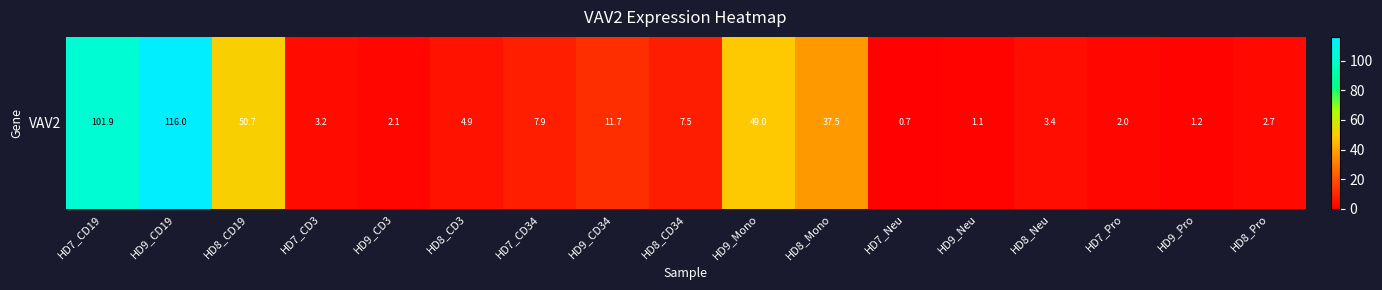

Reading left to right, list all the values displayed in this chart.

HD7_CD19=101.9	HD9_CD19=116.0	HD8_CD19=50.7	HD7_CD3=3.2	HD9_CD3=2.1	HD8_CD3=4.9	HD7_CD34=7.9	HD9_CD34=11.7	HD8_CD34=7.5	HD9_Mono=49.0	HD8_Mono=37.5	HD7_Neu=0.7	HD9_Neu=1.1	HD8_Neu=3.4	HD7_Pro=2.0	HD9_Pro=1.2	HD8_Pro=2.7